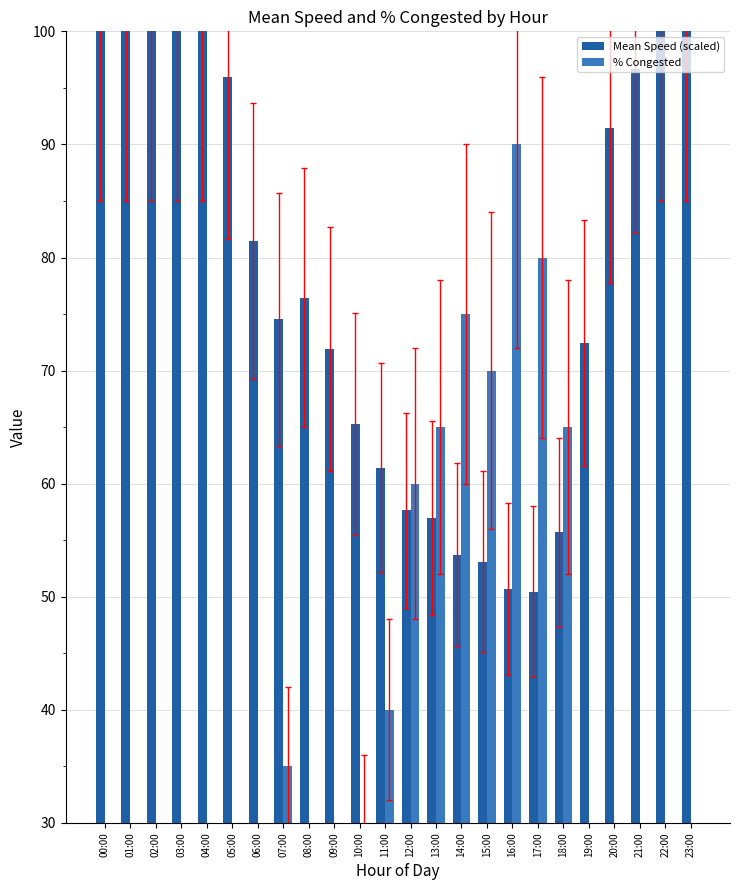

How many distinct data groups are displayed?

2